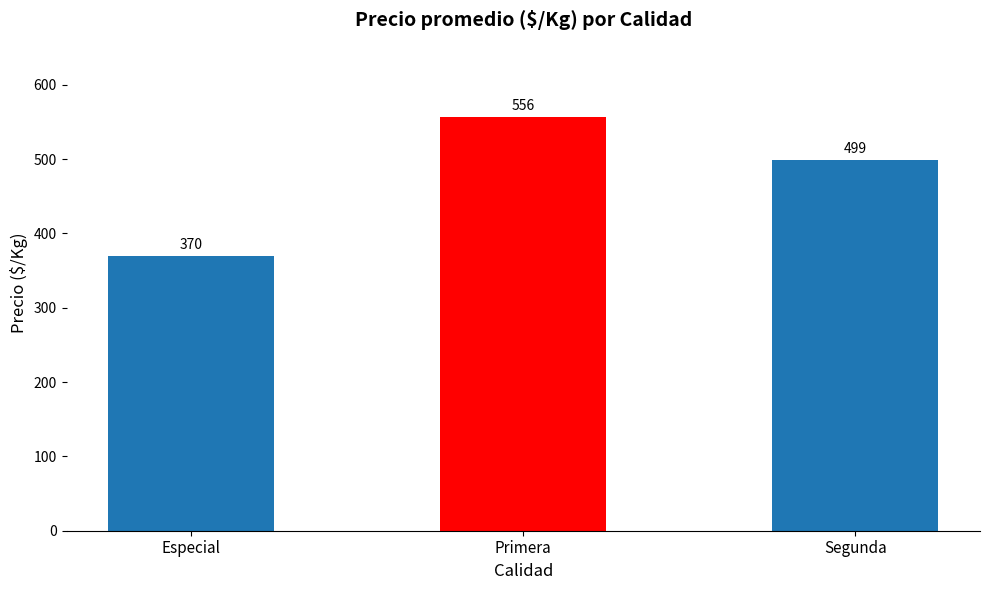

Approximately how many times larger is the value at Primera compared to Segunda?

1.1